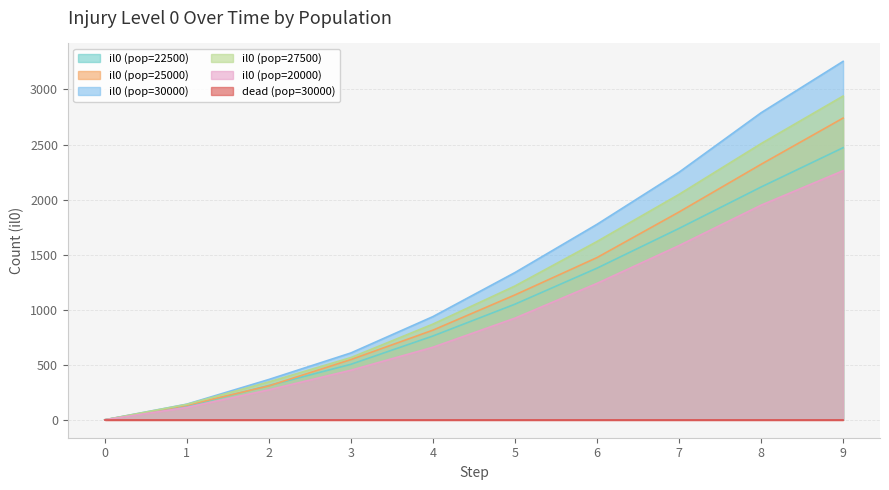

True or false: il0 (pop=20000) and il0 (pop=25000) cross at least once.

False